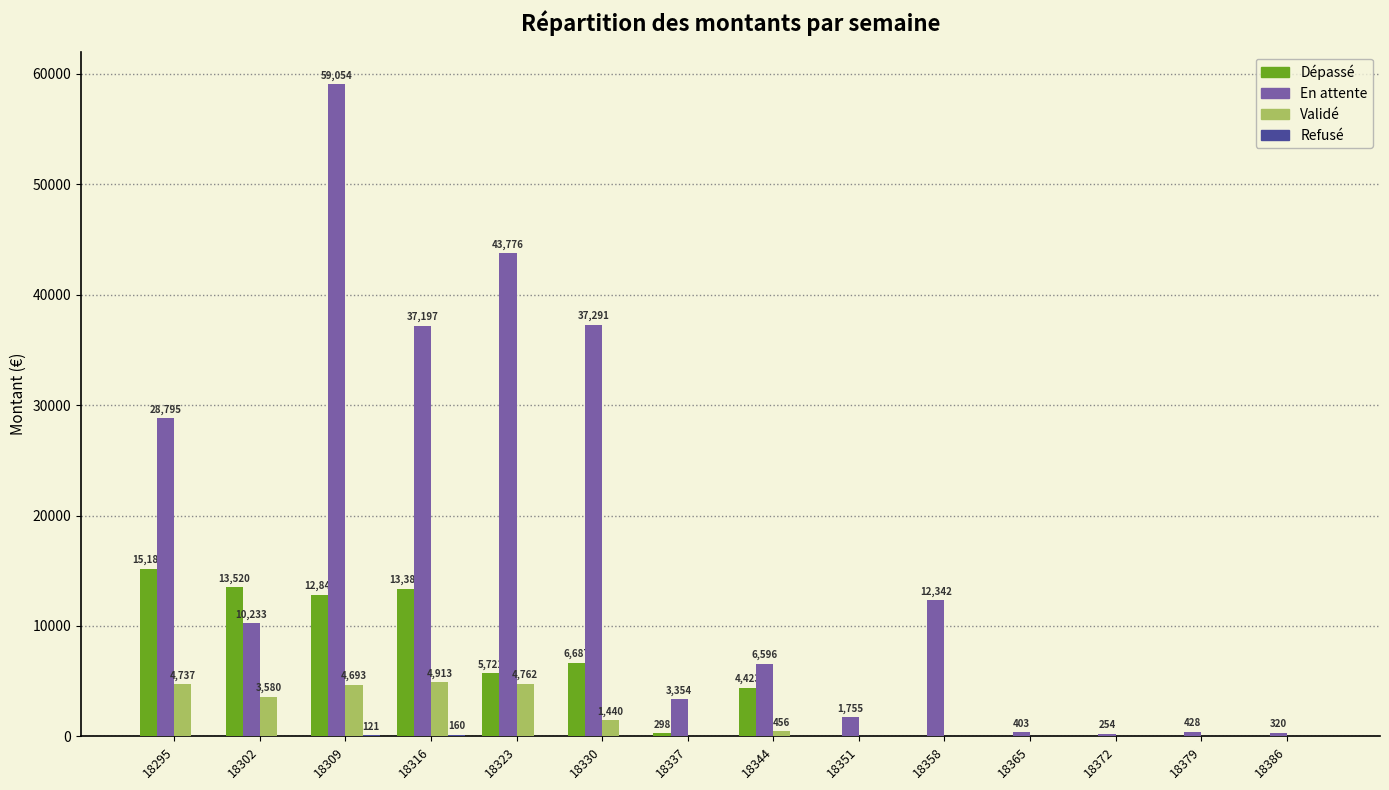

The value of Validé at 18337 is 2219.5. True or false?

False